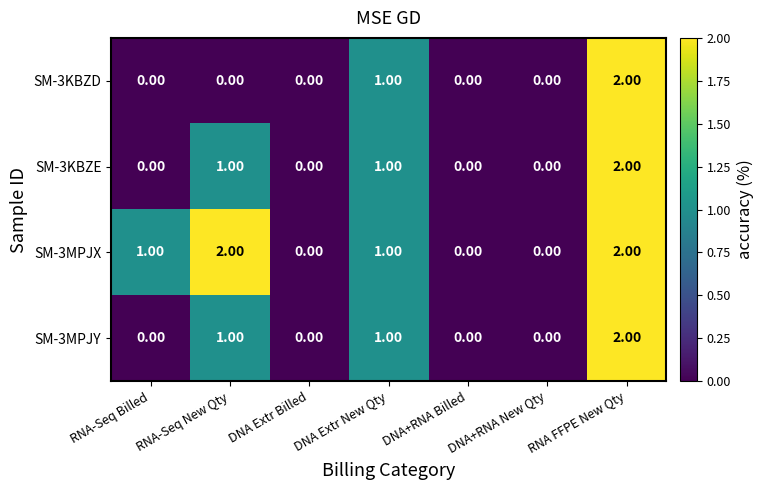

How many categories are shown in the chart?

7